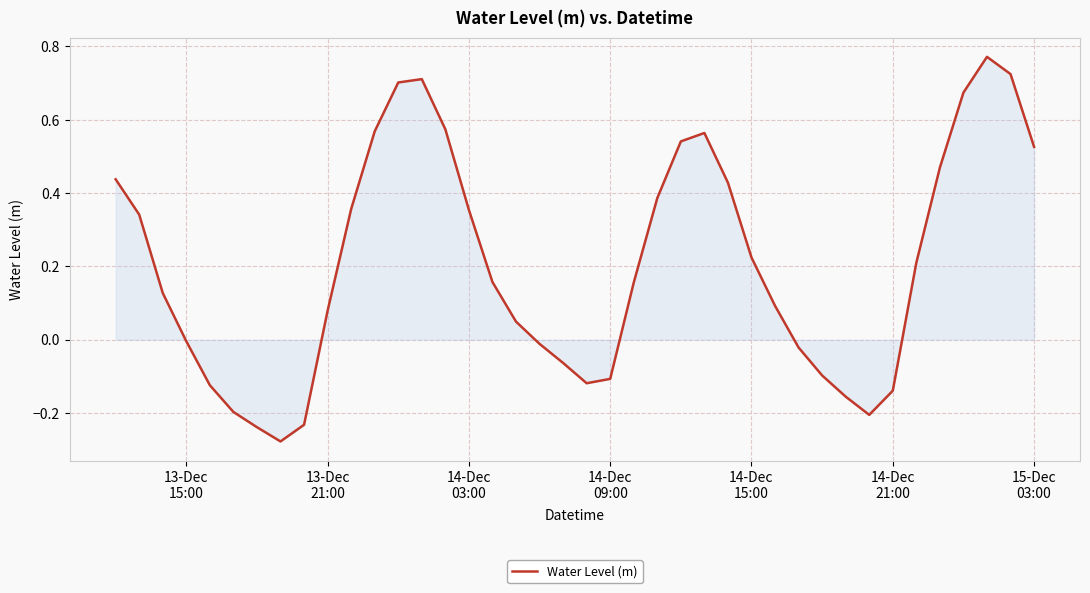

What is the difference between the maximum and minimum values?

1.0